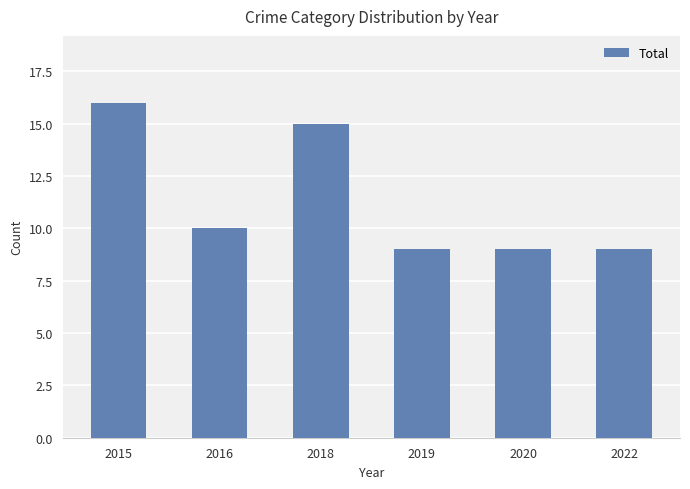

Is it true that the value at 2015 is 25?

False